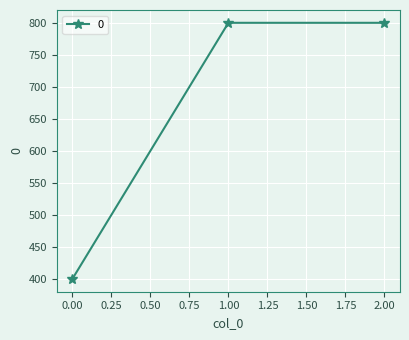

What is the greatest value displayed?

800